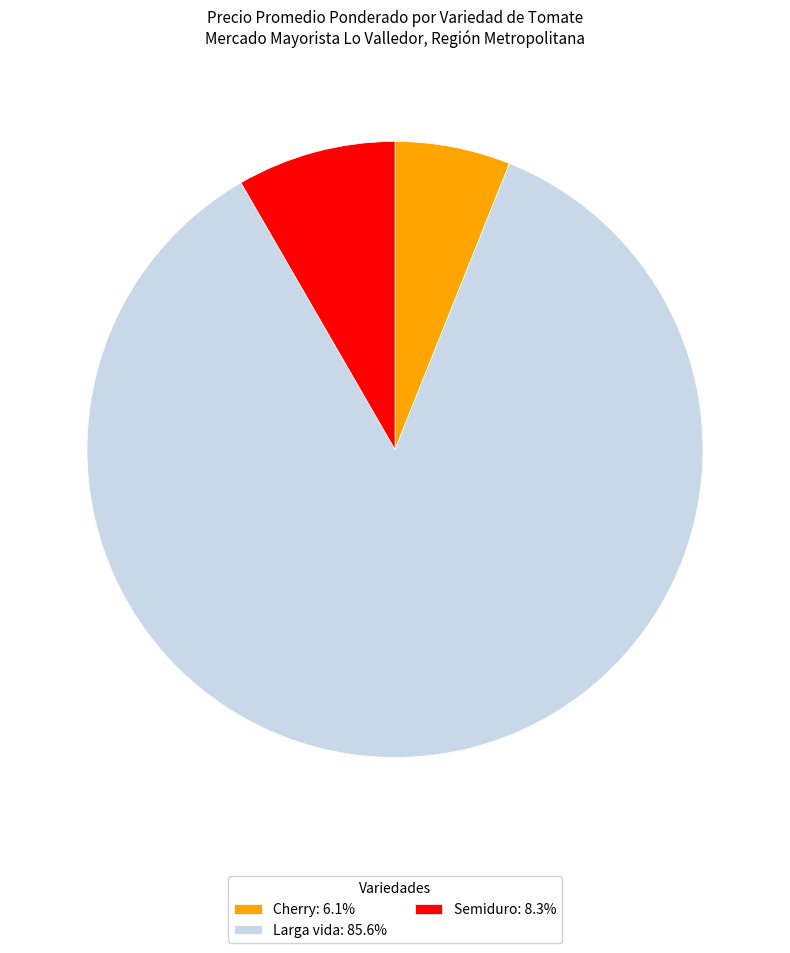

The Larga vida slice represents 40% of the pie. True or false?

False